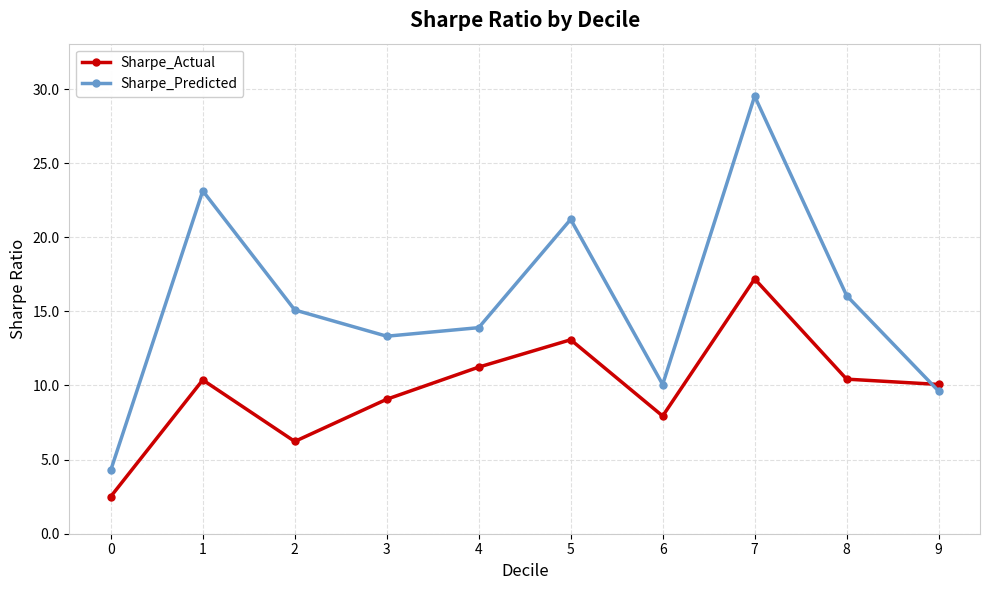

After their last crossing, which series has the higher values: Sharpe_Actual or Sharpe_Predicted?

Sharpe_Actual